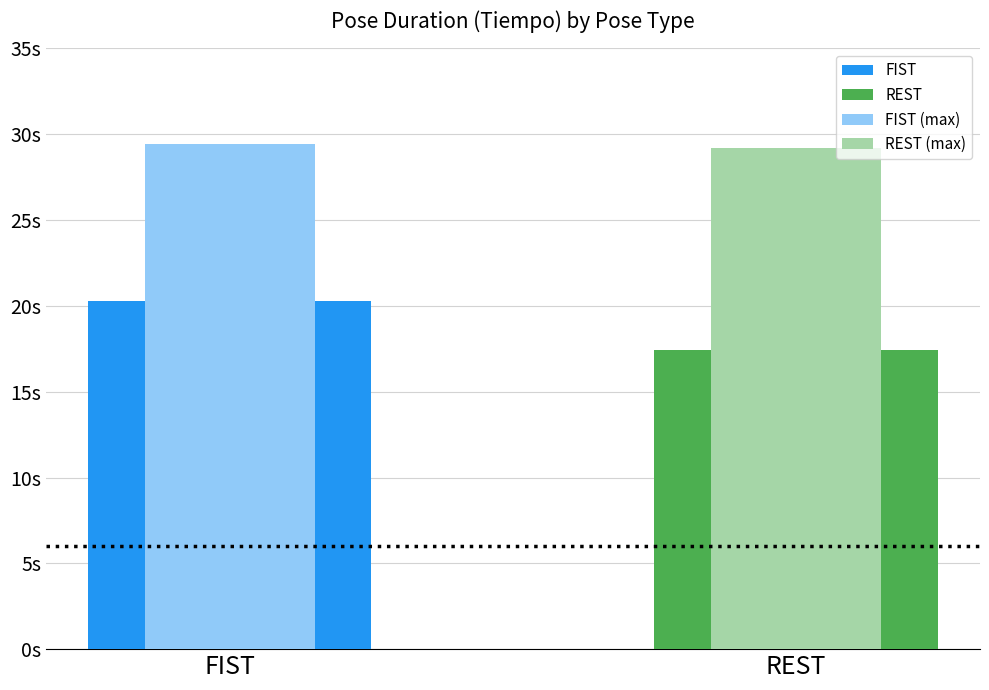

Are the bars horizontal?

No